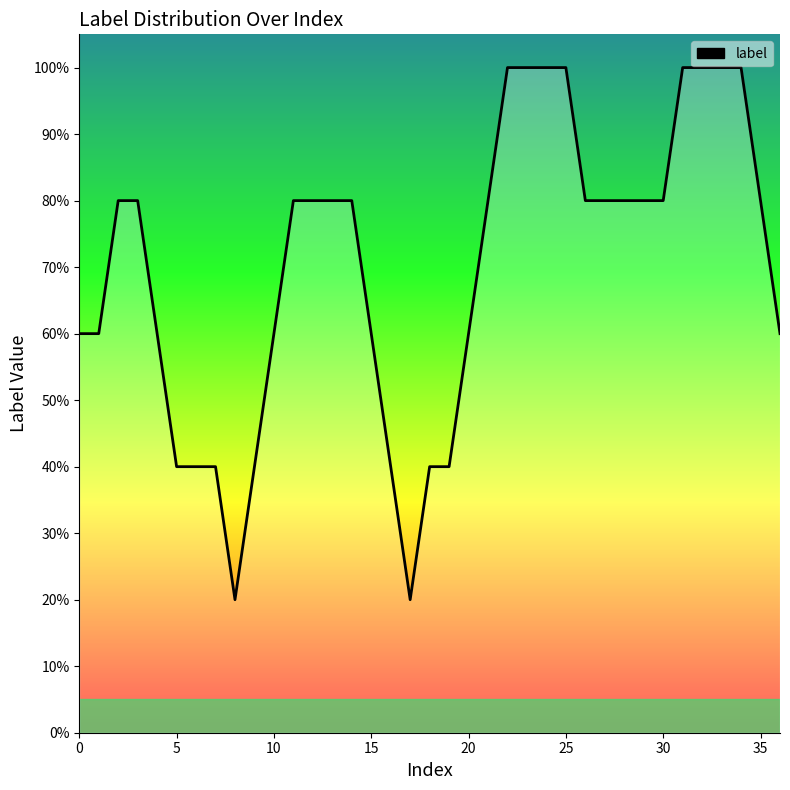

True or false: the data has more than 1 interior local peaks.

False